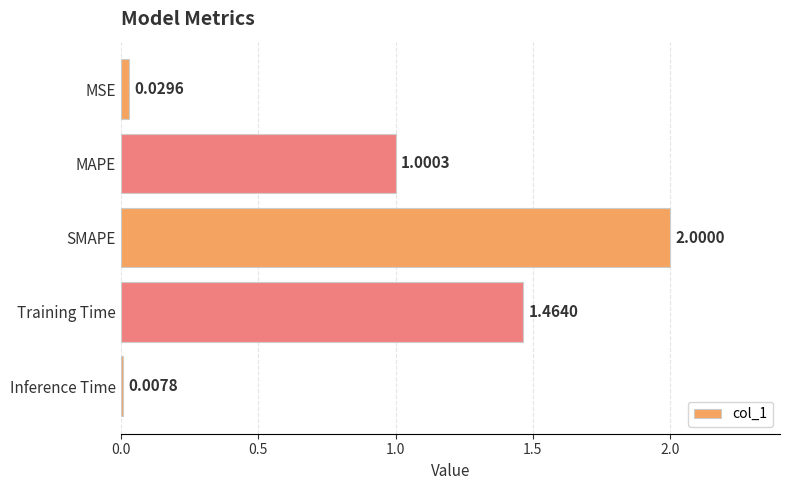

Rank the categories by value from highest to lowest.

SMAPE, Training Time, MAPE, MSE, Inference Time